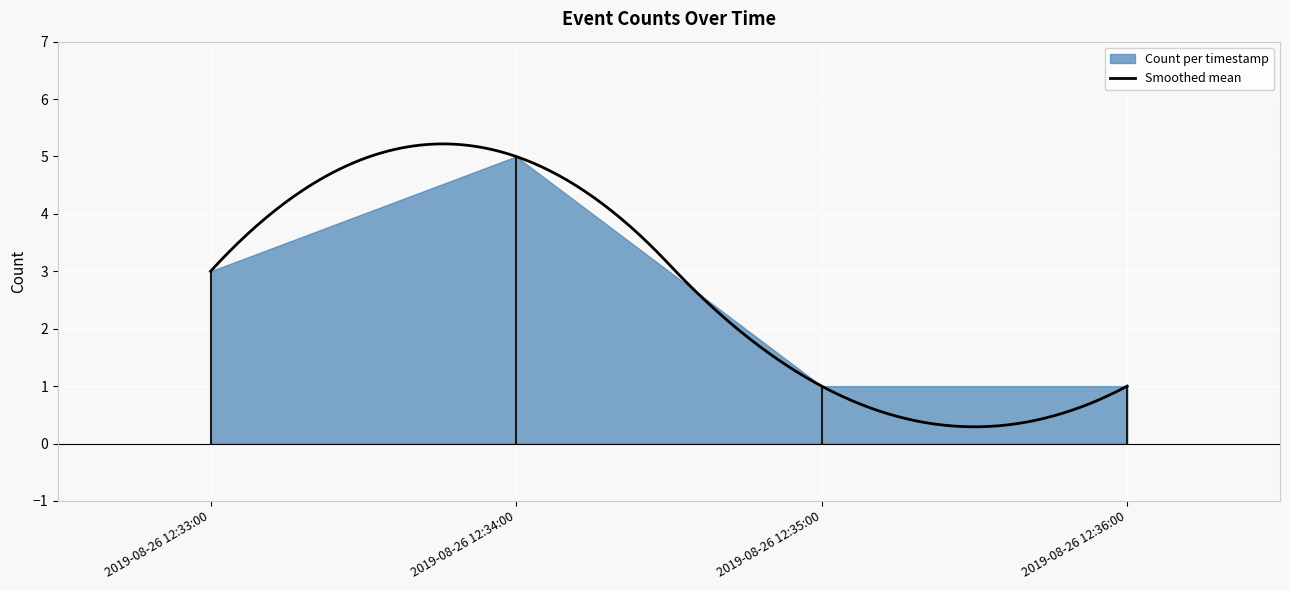

What is the value of the 1st point from the left?

3